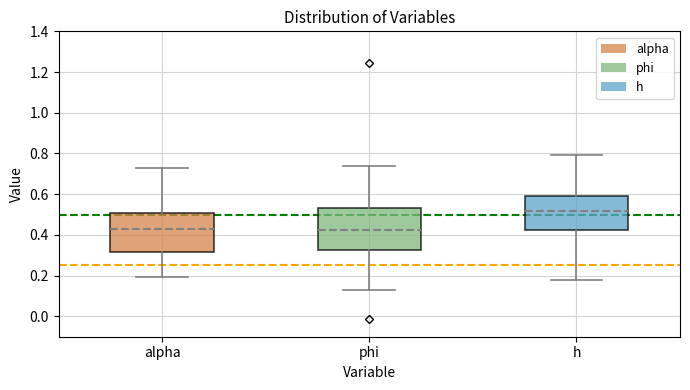

Where is the upper edge of the box for alpha on the y-axis? The values are not printed on the chart, so give them approximately, as read against the axis.

0.50